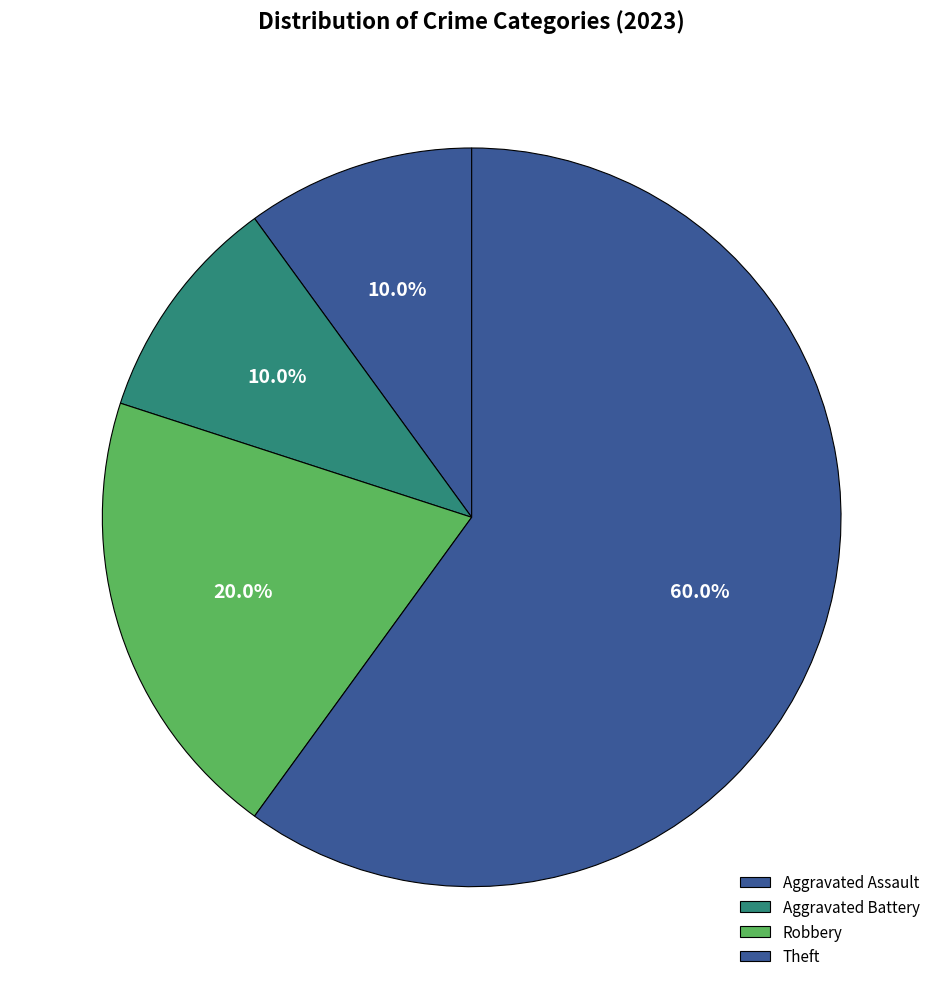

Count the number of slices in the pie.

4